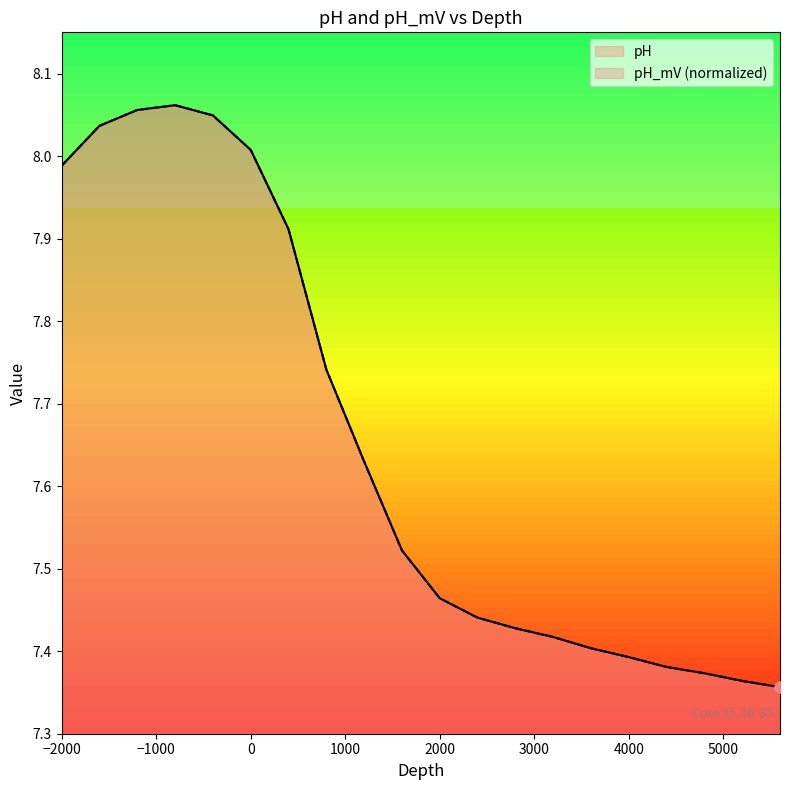

Which series has the largest Y range (max minus min)?

pH